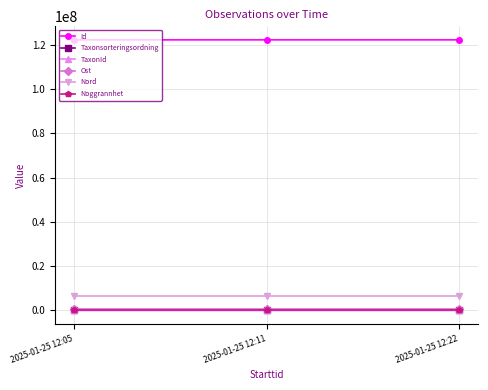

What is the total value across all series at 2025-01-25 12:22?

129401490